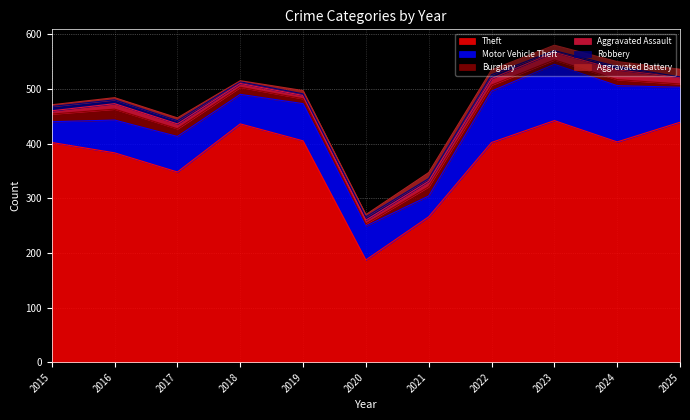

What is the value of the Aggravated Assault point at the 9th from the left?

14